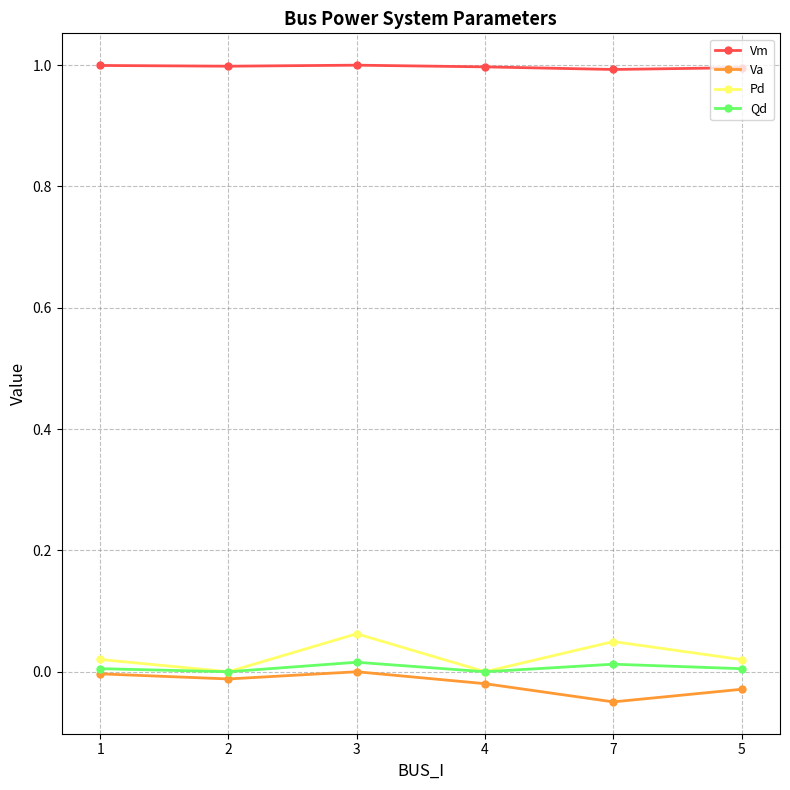

How many interior local peaks does the Va series have?

1